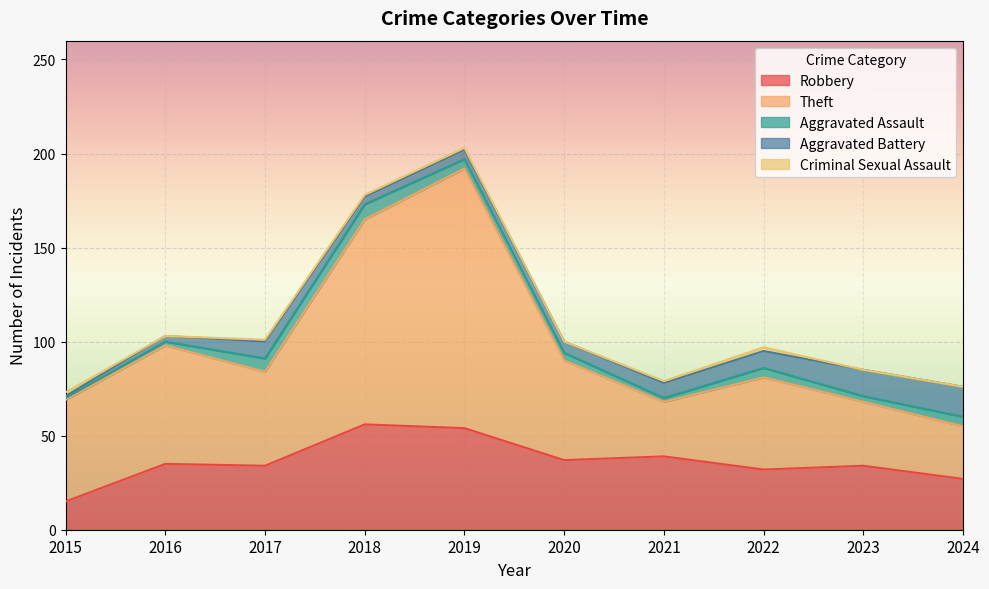

List the series in order of their peak value, highest first.

Theft, Robbery, Aggravated Battery, Aggravated Assault, Criminal Sexual Assault